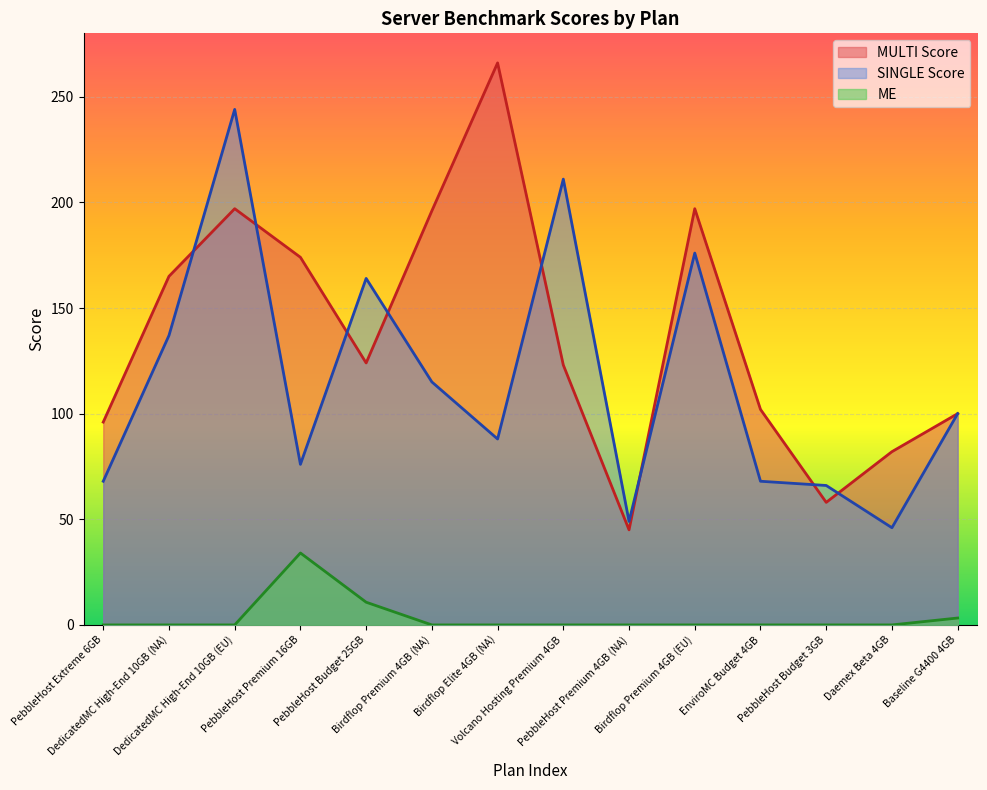

Rank the series by their maximum value, from highest to lowest.

MULTI Score, SINGLE Score, ME